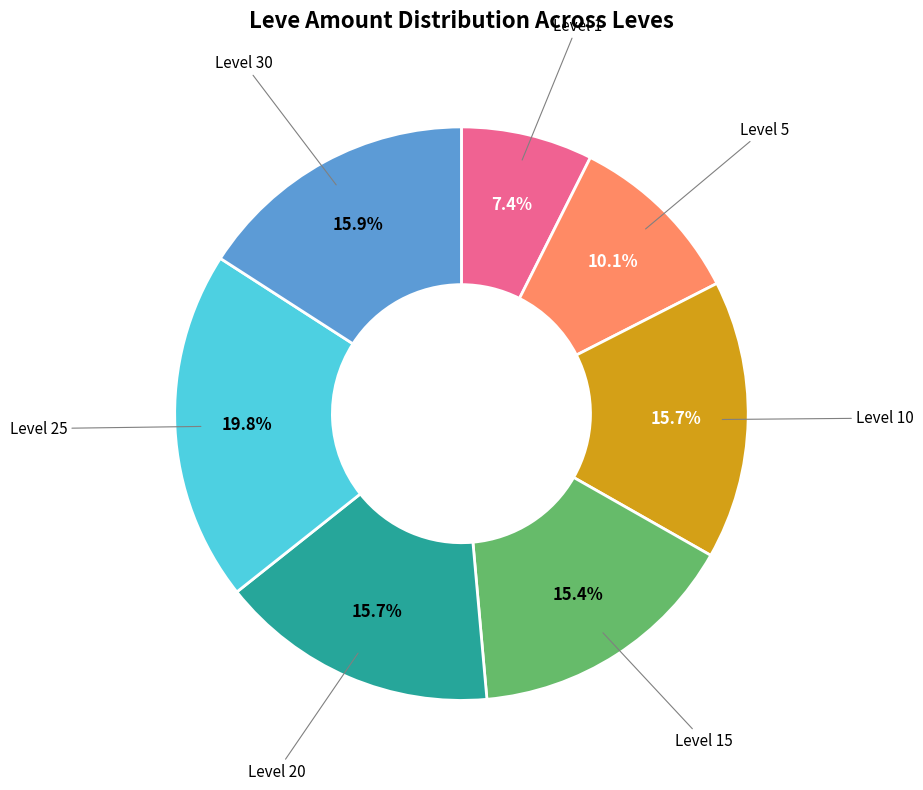

Is there a majority slice in this chart?

No